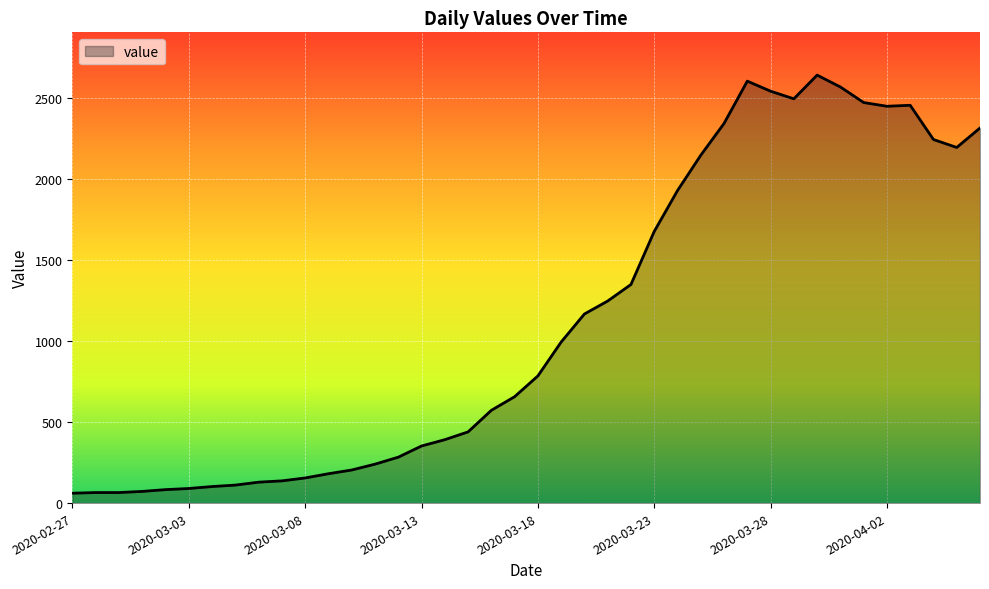

What is the greatest value displayed?

2639